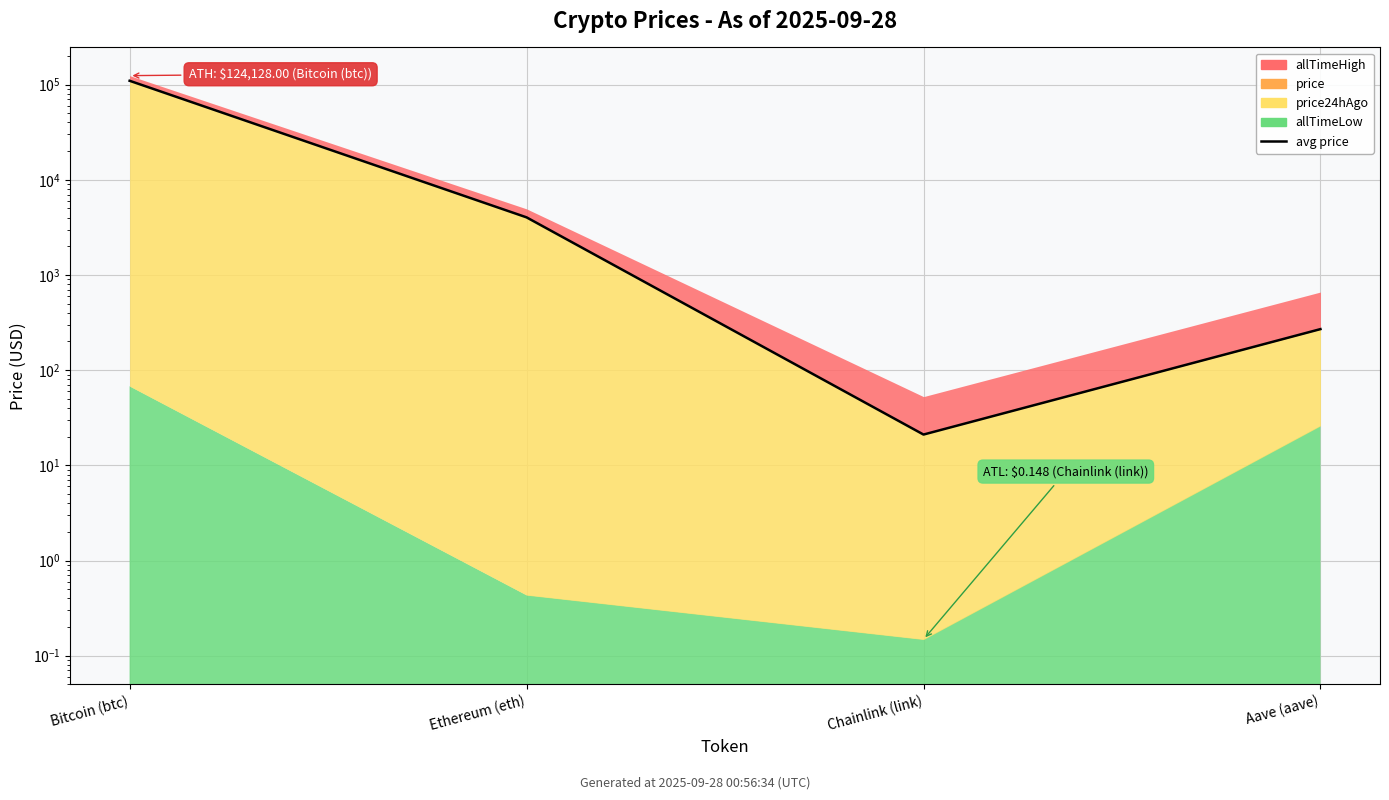

Reading left to right, transcribe all the data shown in this chart.

109628.5	4028.2	21.1	269.9